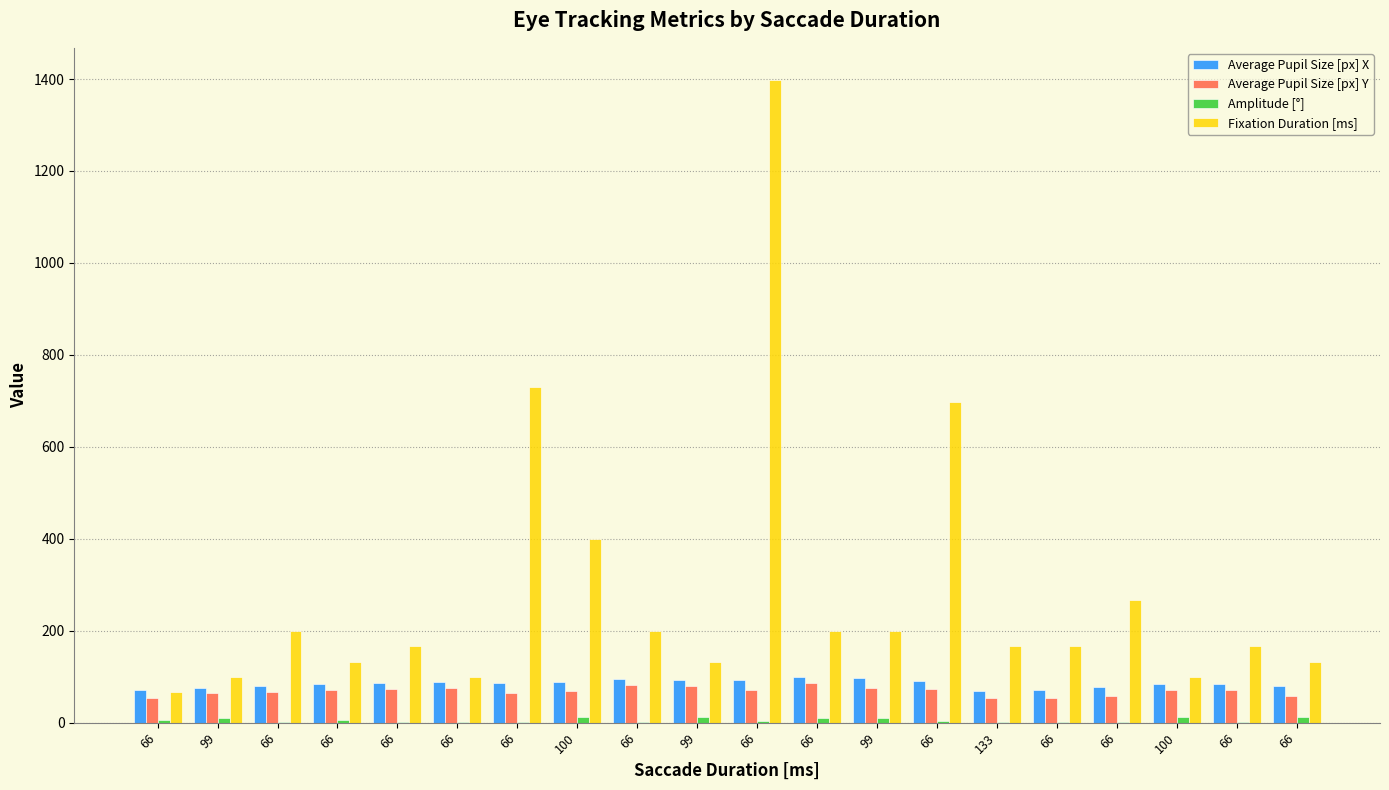

How many groups of bars are there?

20